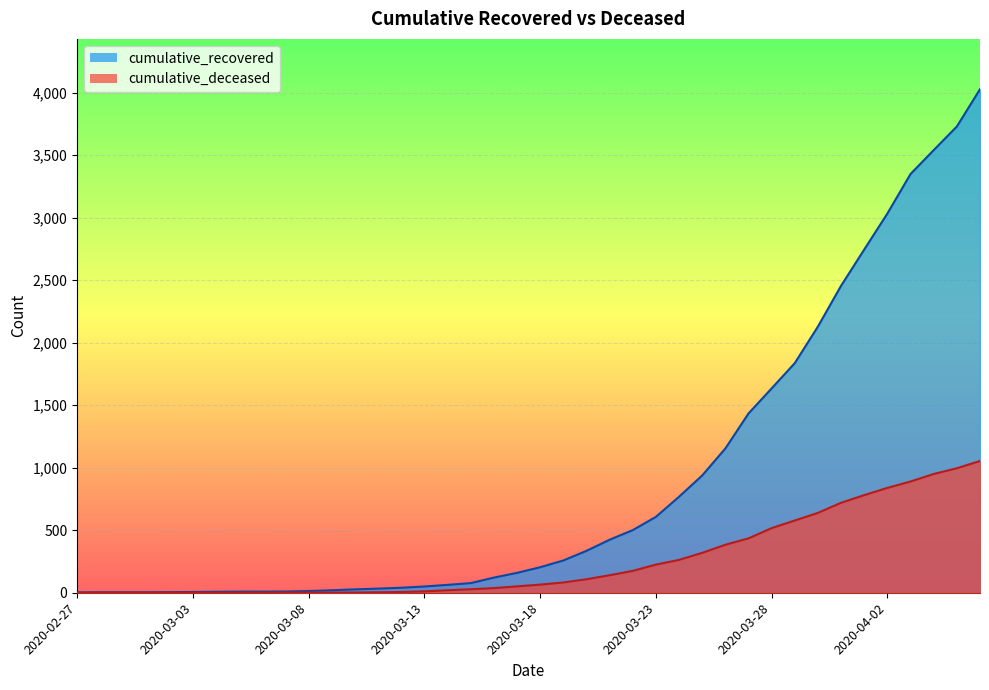

What is the sum of the cumulative_recovered values at 2020-03-15 and 2020-04-06?

4105